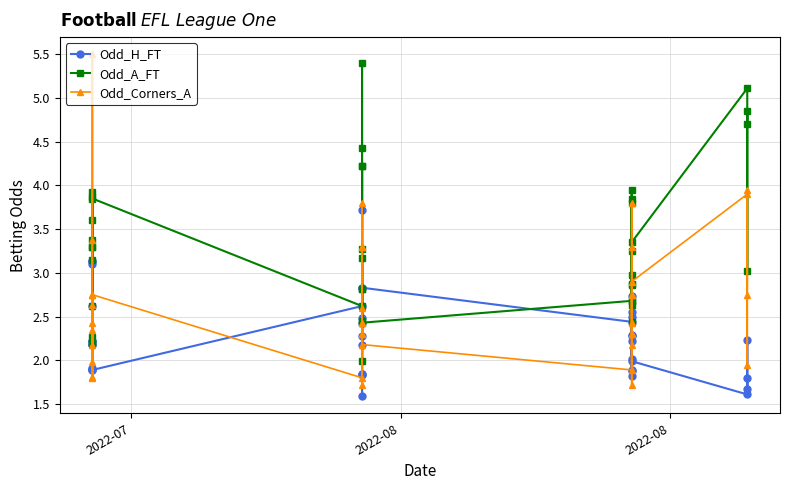

The value of Odd_H_FT at 4 is 1.0. True or false?

False